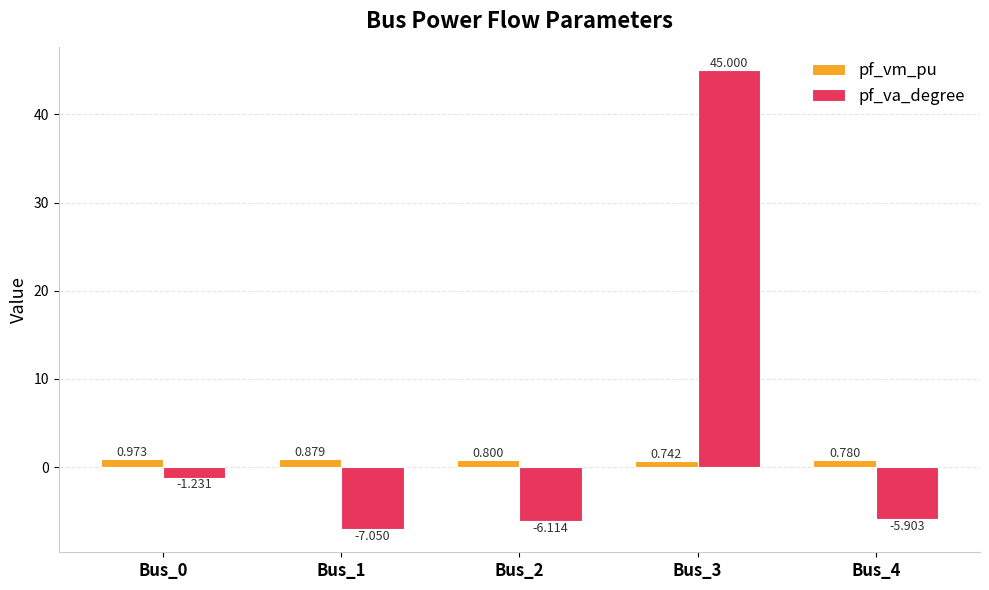

What are all the series names shown in the legend?

pf_vm_pu, pf_va_degree